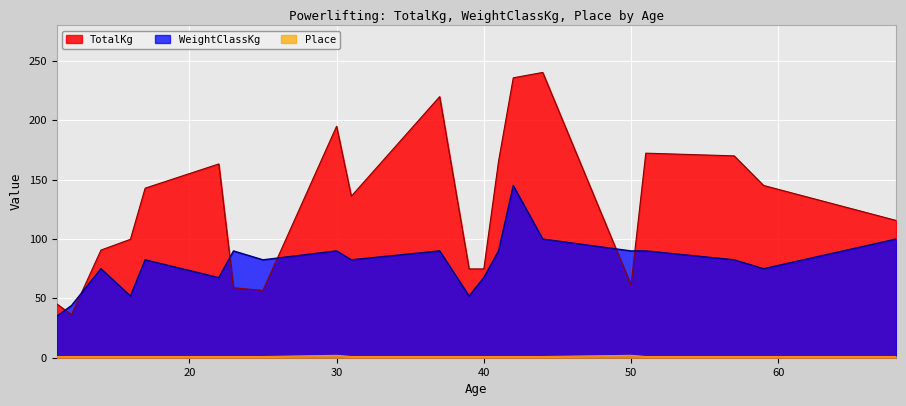

What is the value of the WeightClassKg point at the 8th from the left?

82.5